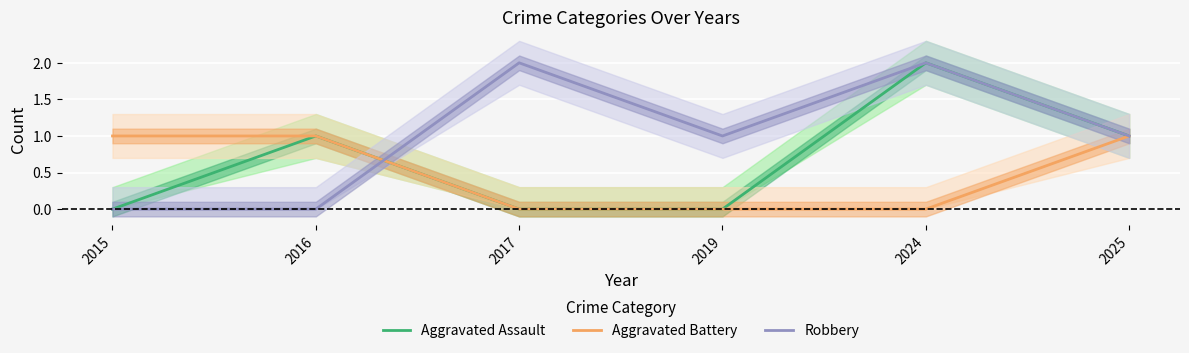

Reading right to left, what are all the values shown in this chart?

Aggravated Assault: 2025=1	2024=2	2019=0	2017=0	2016=1	2015=0
Aggravated Battery: 2025=1	2024=0	2019=0	2017=0	2016=1	2015=1
Robbery: 2025=1	2024=2	2019=1	2017=2	2016=0	2015=0